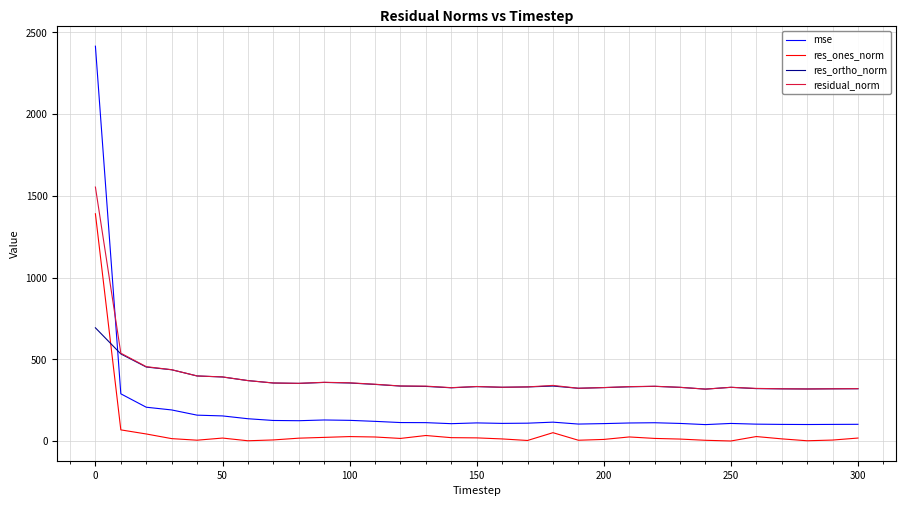

Rank the series by their maximum value, from lowest to highest.

res_ortho_norm, res_ones_norm, residual_norm, mse